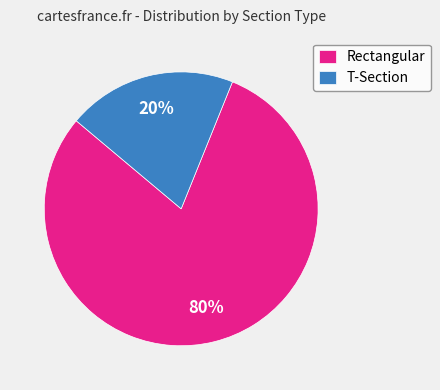

Which category accounts for the majority?

Rectangular